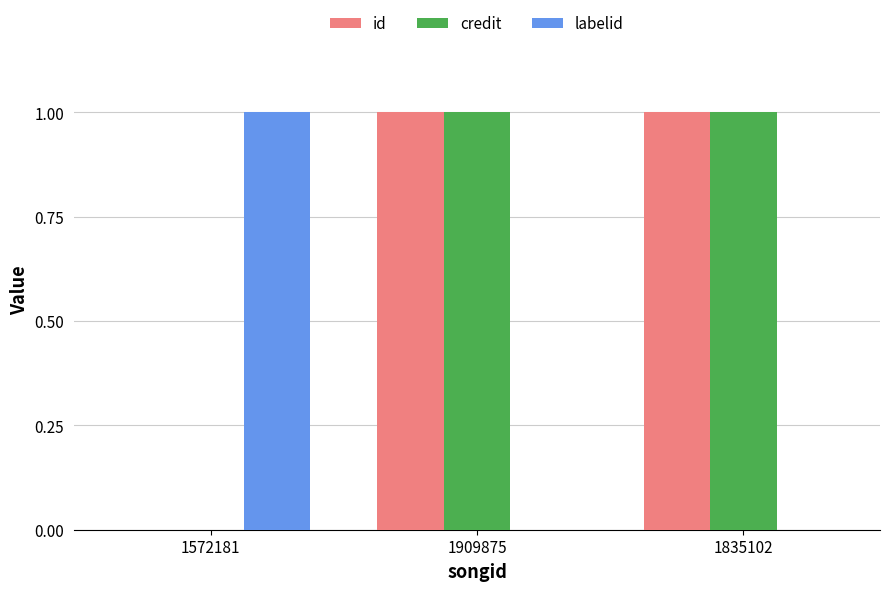

Reading left to right, extract all data points from this chart.

id: 0	1	1
credit: 0	1	1
labelid: 1	0	0